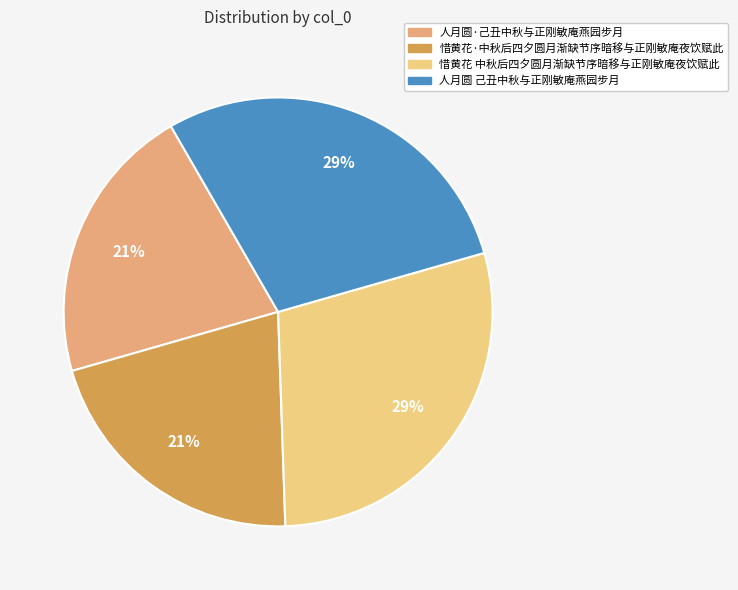

Do 惜黄花·中秋后四夕圆月渐缺节序暗移与正刚敏庵夜饮赋此 and 人月圆·己丑中秋与正刚敏庵燕园步月 together represent more than half of the pie?

No